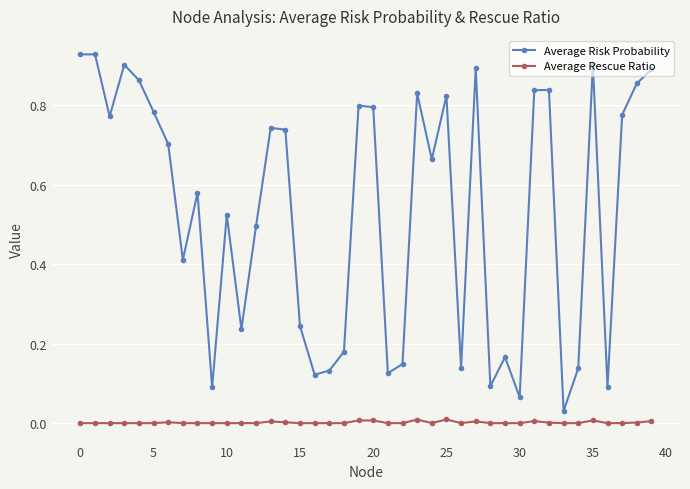

Which series has the widest spread of values?

Average Risk Probability